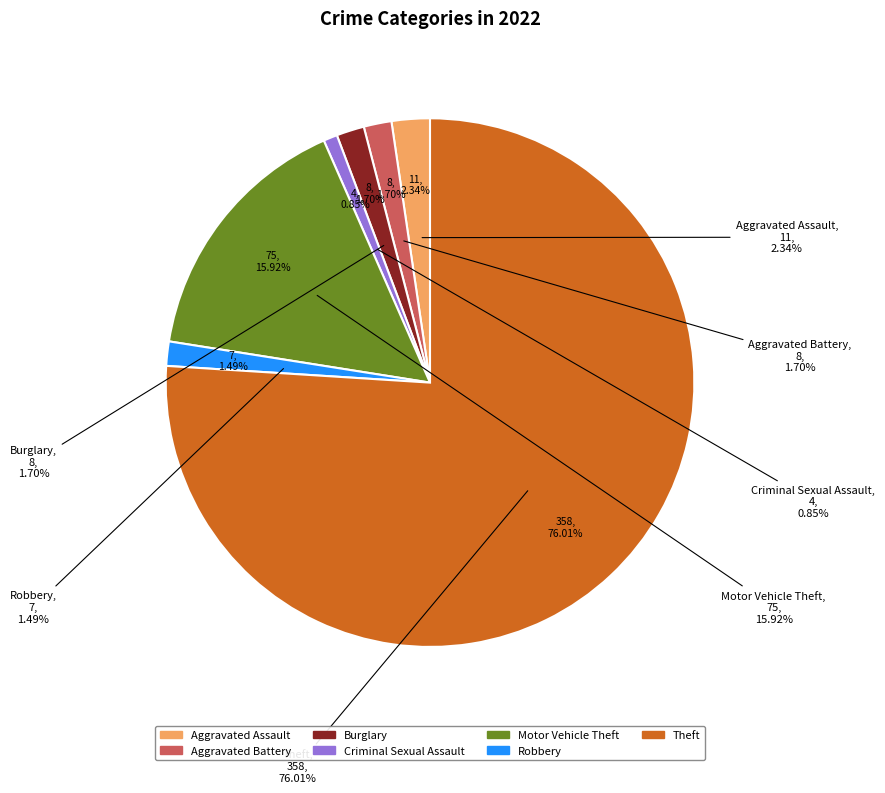

Which slice represents more than half of the pie?

Theft